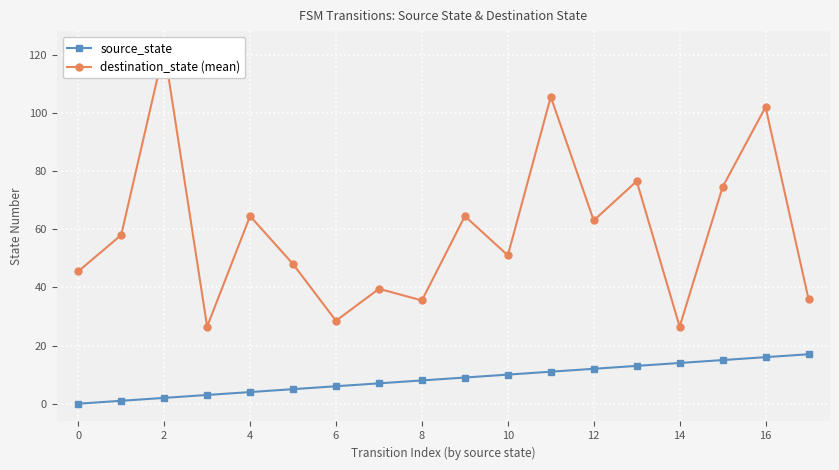

The value of source_state at 0 is 11.8. True or false?

False